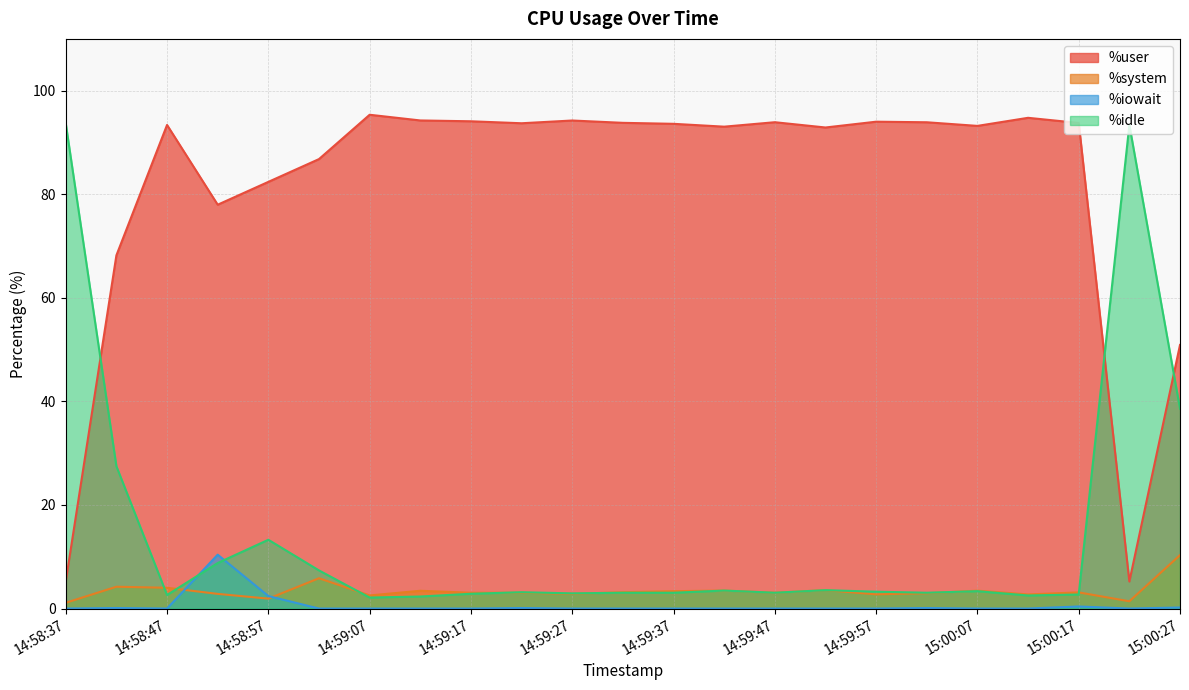

True or false: %user and %system cross at least once.

False